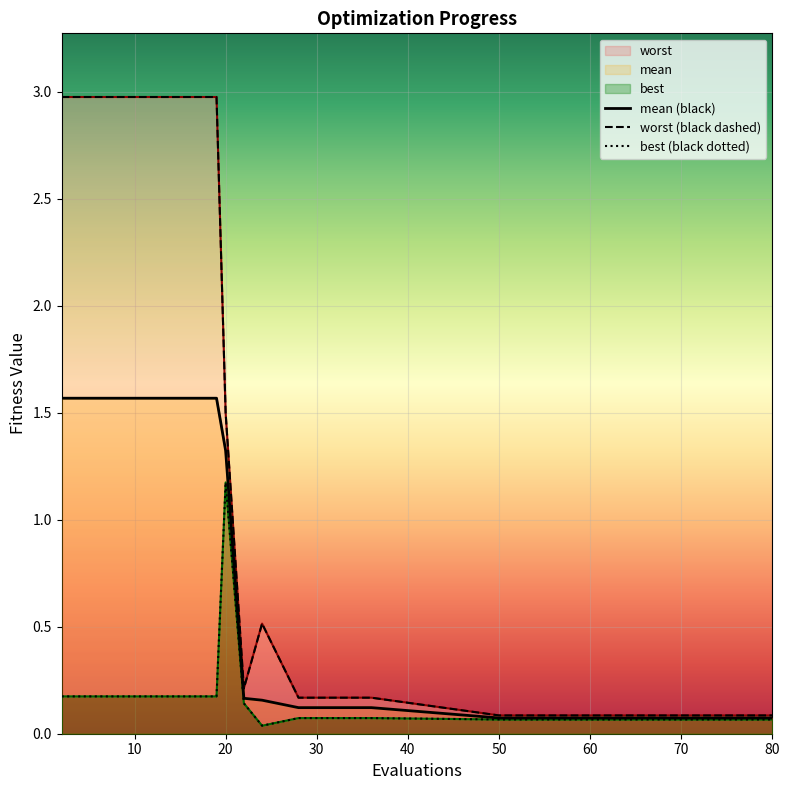

At which category is the sum across all series the highest?

2